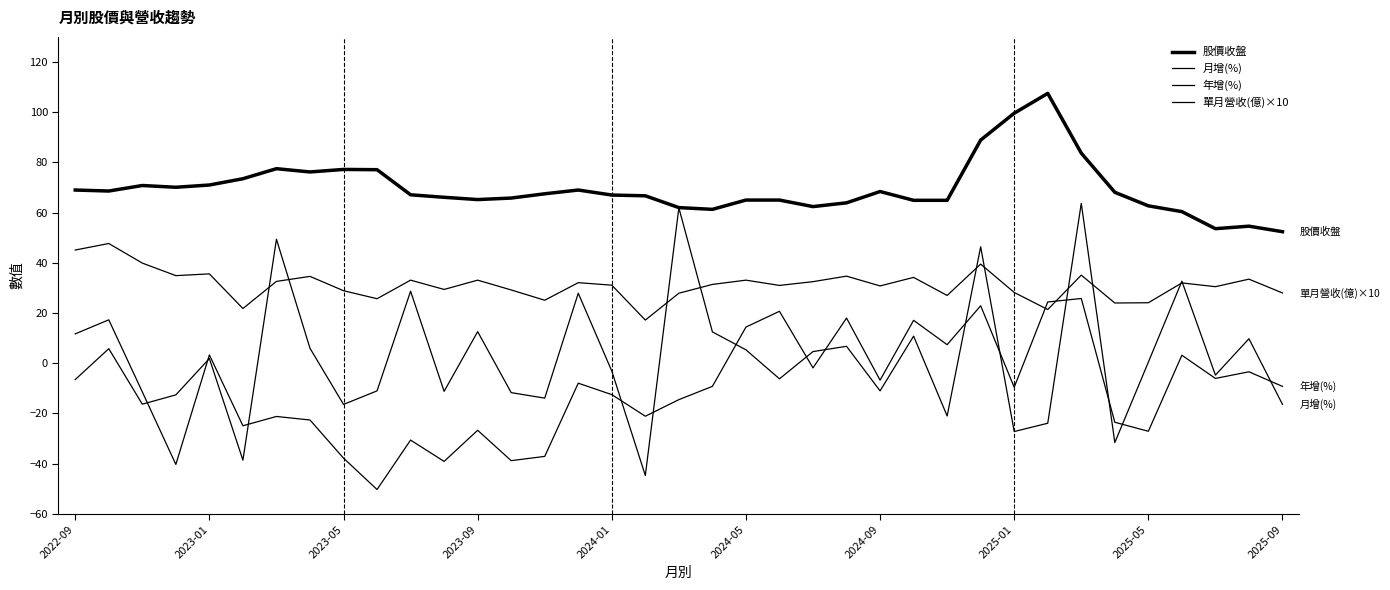

In 股價收盤, how many points are lower than both neighbors (excluding endpoints)?

7